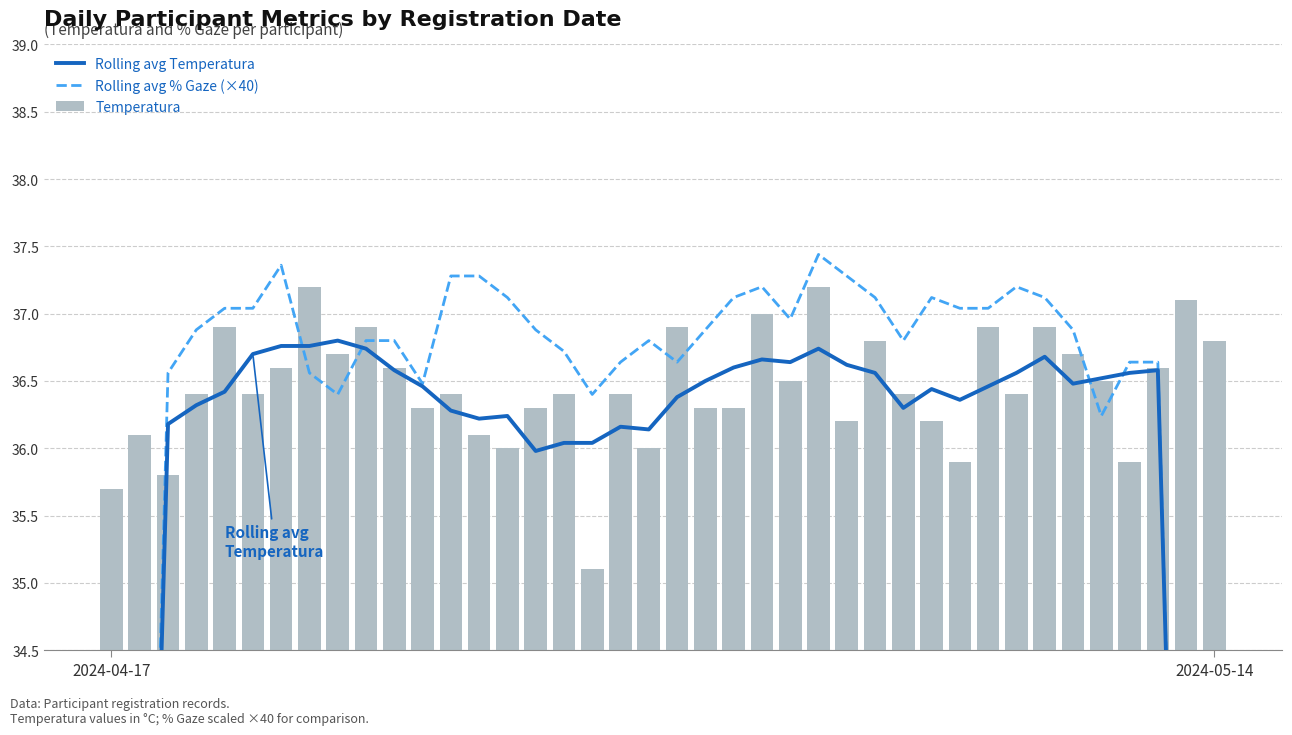

Reading left to right, extract all data points from this chart.

Rolling avg Temperatura: 21.5	28.8	36.2	36.3	36.4	36.7	36.8	36.8	36.8	36.7	36.6	36.5	36.3	36.2	36.2	36.0	36.0	36.0	36.2	36.1	36.4	36.5	36.6	36.7	36.6	36.7	36.6	36.6	36.3	36.4	36.4	36.5	36.6	36.7	36.5	36.5	36.6	36.6	29.3	22.1
Rolling avg % Gaze (×40): 21.7	29.0	36.6	36.9	37.0	37.0	37.4	36.6	36.4	36.8	36.8	36.5	37.3	37.3	37.1	36.9	36.7	36.4	36.6	36.8	36.6	36.9	37.1	37.2	37.0	37.4	37.3	37.1	36.8	37.1	37.0	37.0	37.2	37.1	36.9	36.2	36.6	36.6	29.4	22.1
Temperatura: 35.7	36.1	35.8	36.4	36.9	36.4	36.6	37.2	36.7	36.9	36.6	36.3	36.4	36.1	36.0	36.3	36.4	35.1	36.4	36.0	36.9	36.3	36.3	37.0	36.5	37.2	36.2	36.8	36.4	36.2	35.9	36.9	36.4	36.9	36.7	36.5	35.9	36.6	37.1	36.8